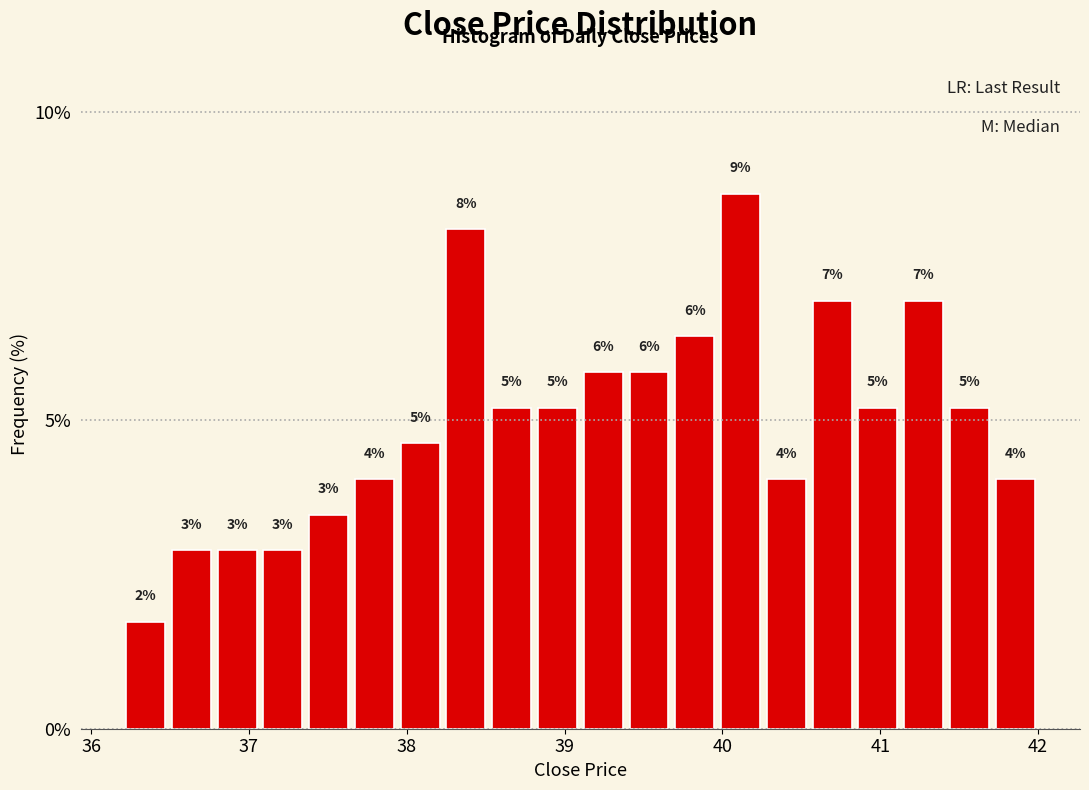

Around what value on the x-axis is the tallest bar? Give the approximate position of its centre, as read against the axis.

40.1